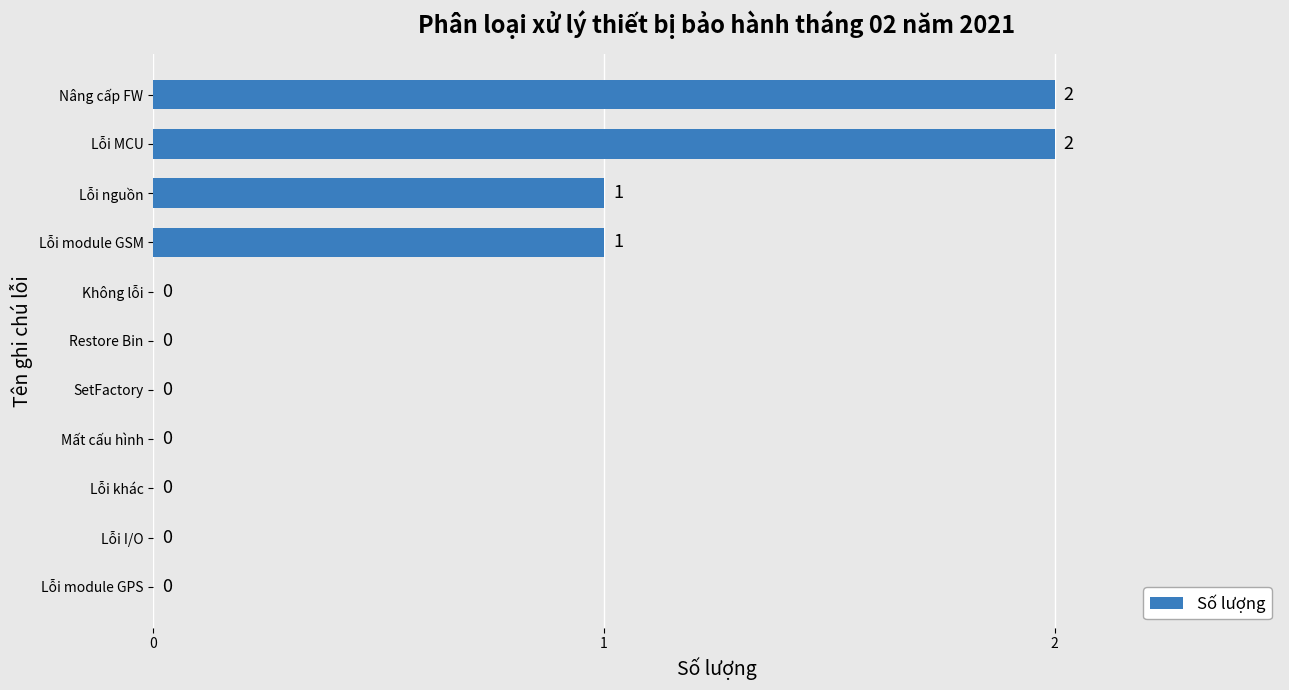

How many values are between 0 and 1?

9